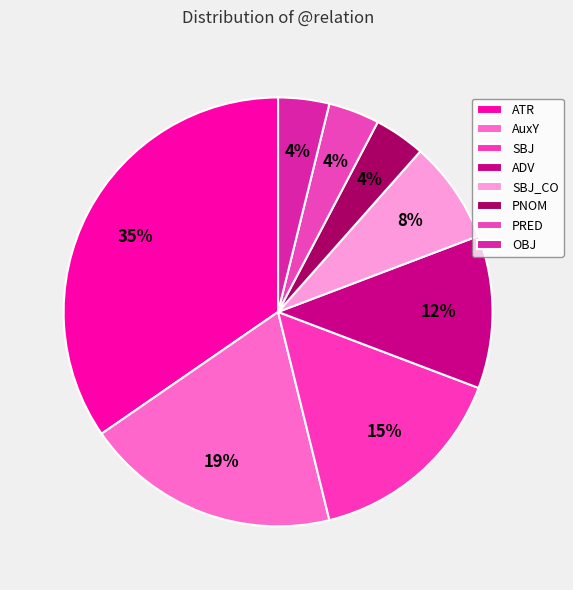

What percentage is the SBJ slice, to the nearest percent?

15%